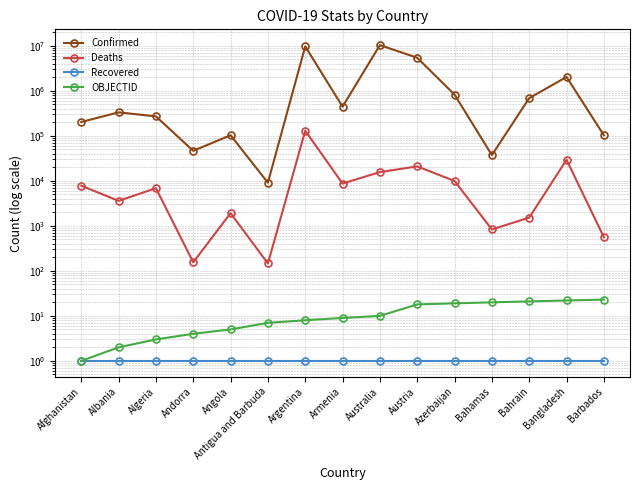

What is the total value across all series at Bahamas?

38223